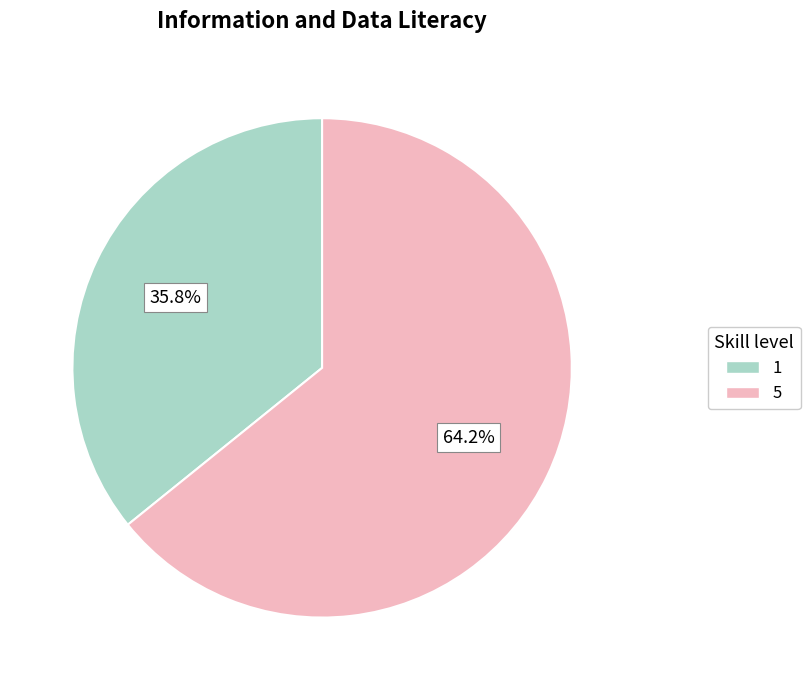

Rank the categories by value from highest to lowest.

5, 1